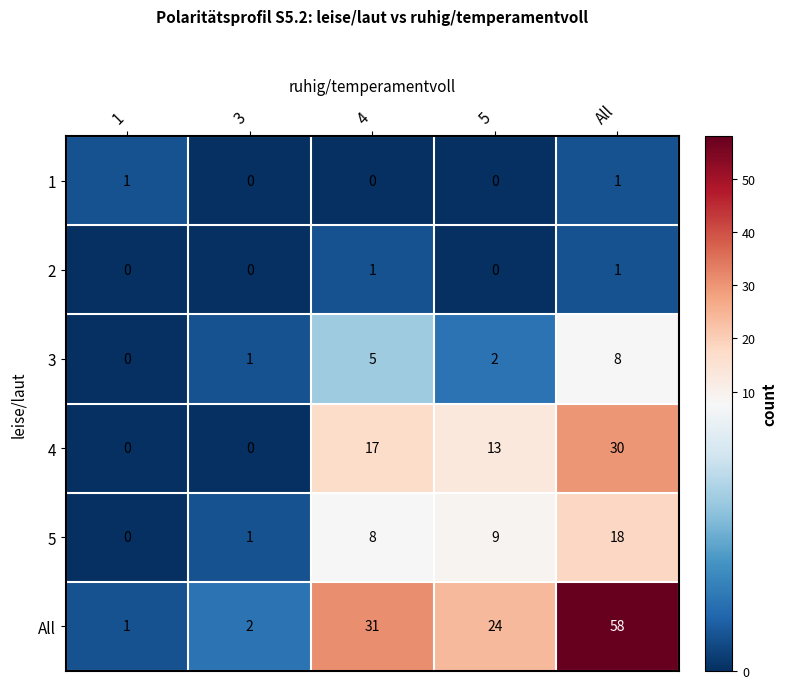

What is the spread (max minus min) of values at 3?

2